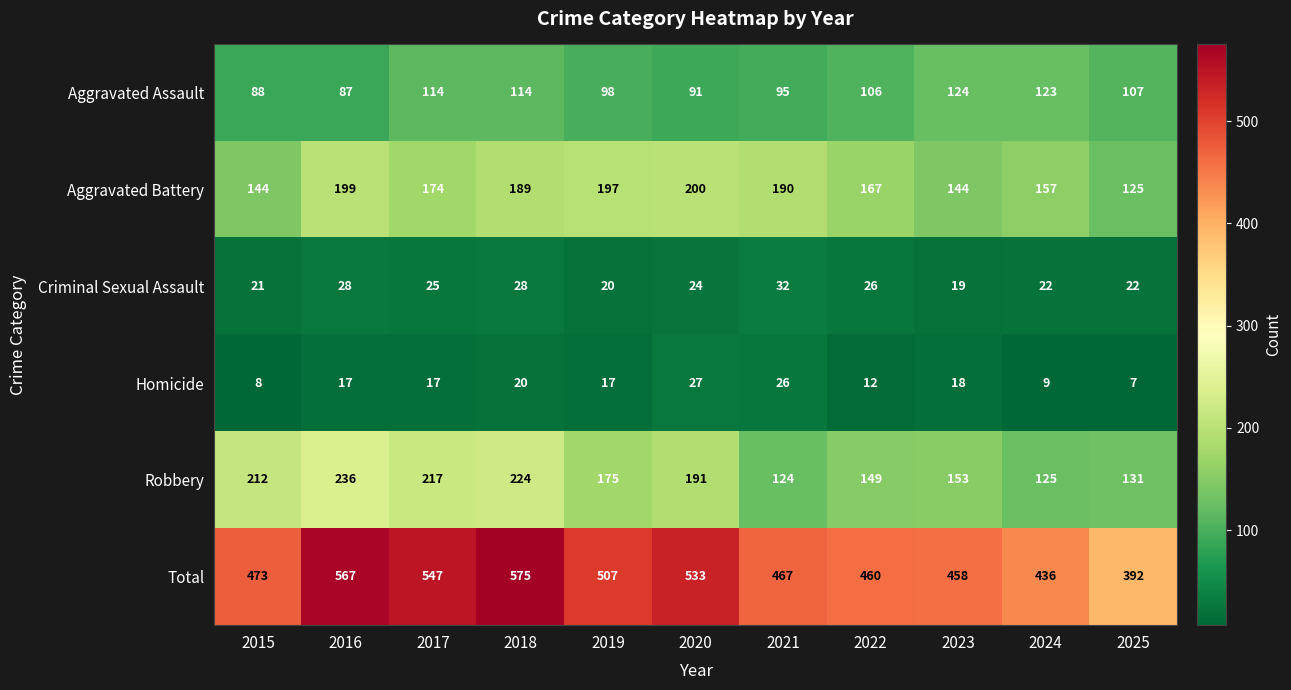

At how many categories does at least one series exceed 88?

11